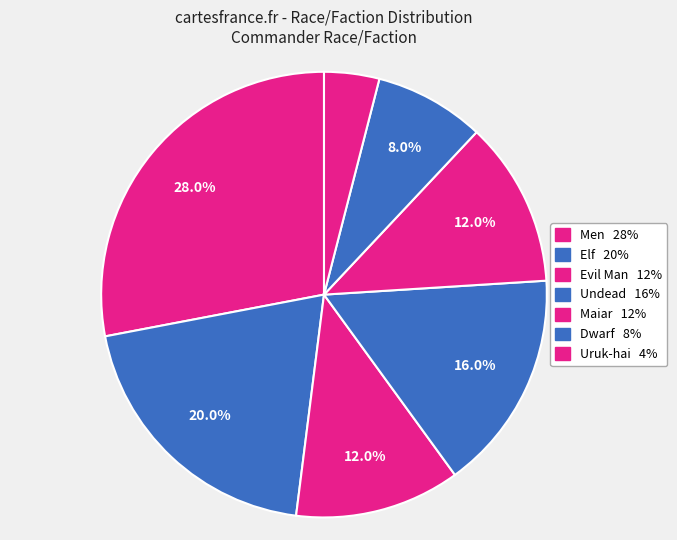

To the nearest percent, what is the difference between the largest and smallest slice percentages?

24%